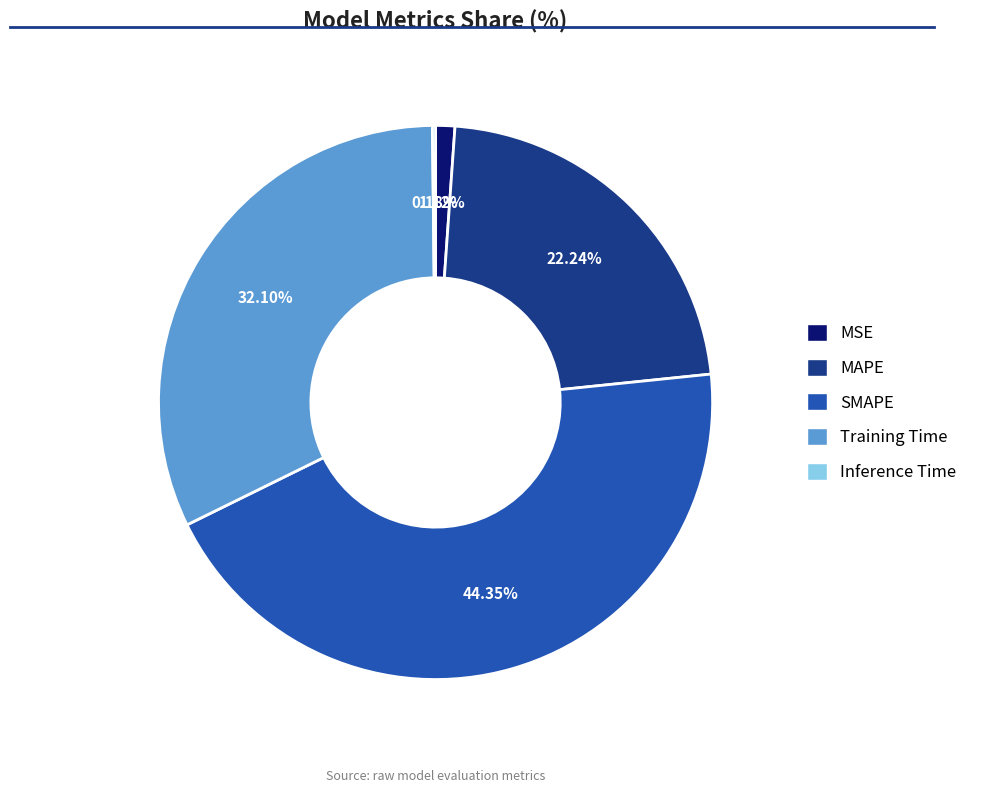

To the nearest percent, what percentage of the pie is MAPE?

22%